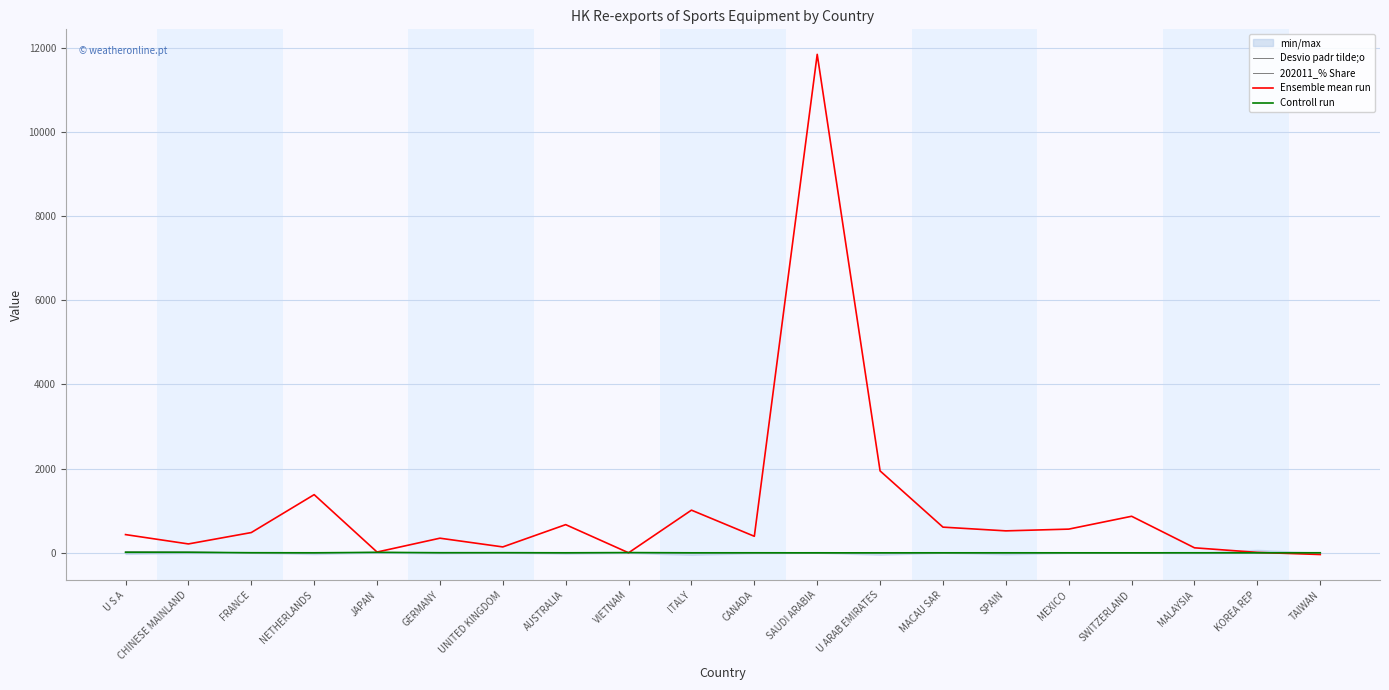

What is the total value across all series at SAUDI ARABIA?

11842.2